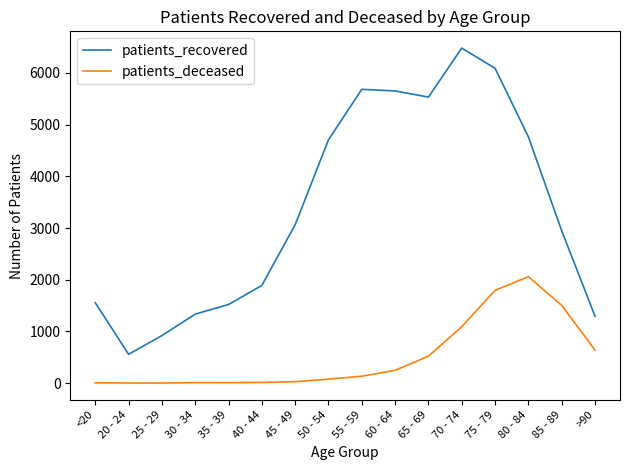

The value of patients_deceased at 75 - 79 is 1795. True or false?

True